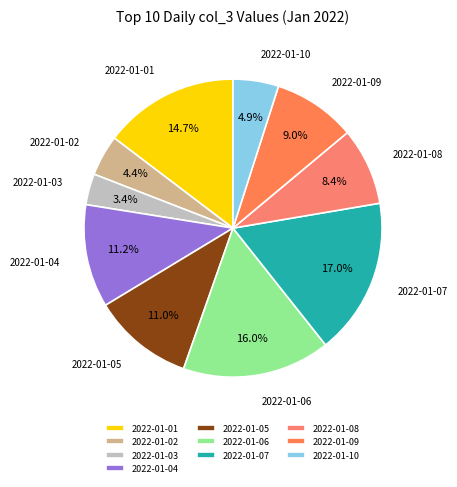

Is the sum of 2022-01-06 and 2022-01-09 greater than half?

No